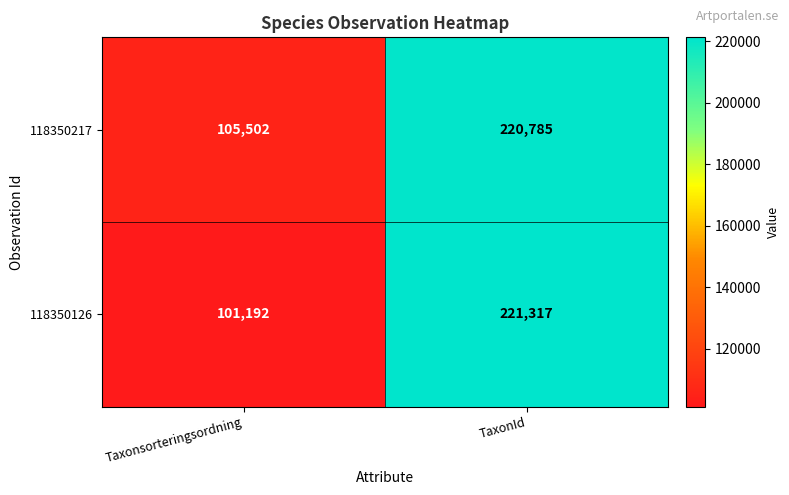

What is the greatest value displayed?

221317